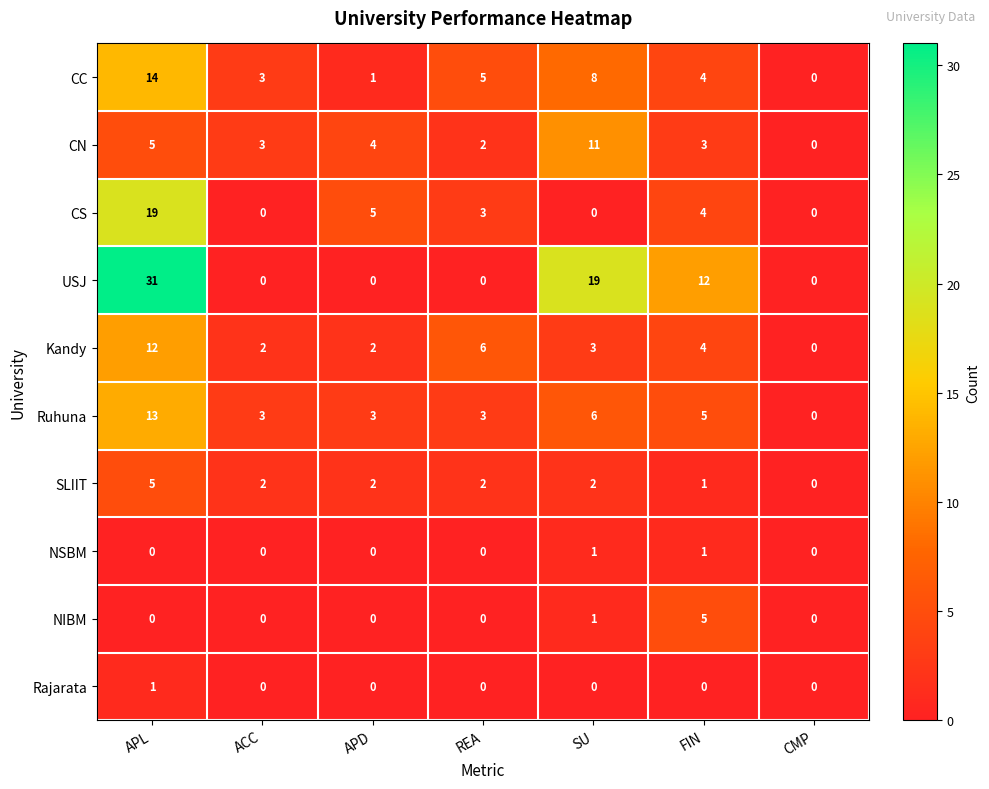

What is the average value of the CS series?

4